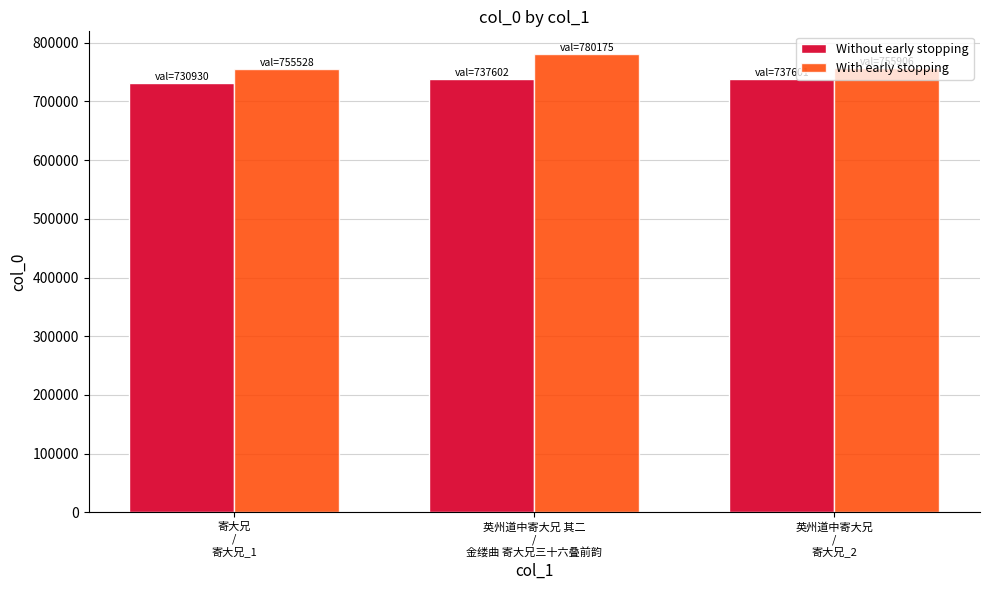

What is the sum of the Without early stopping values at 英州道中寄大兄 其二
/
金缕曲 寄大兄三十六叠前韵 and 寄大兄
/
寄大兄_1?

1468532